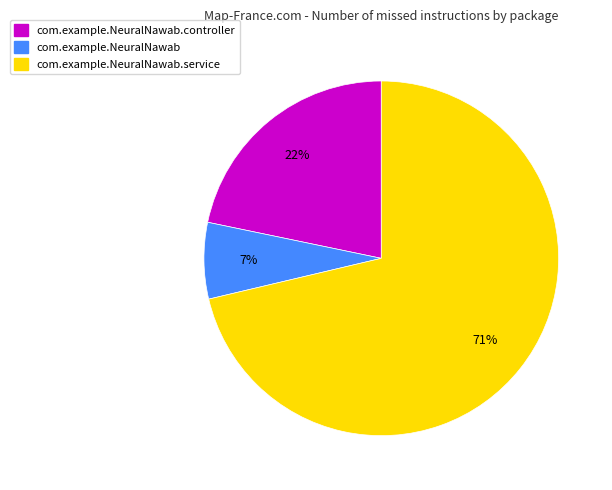

How many segments does this pie chart have?

3